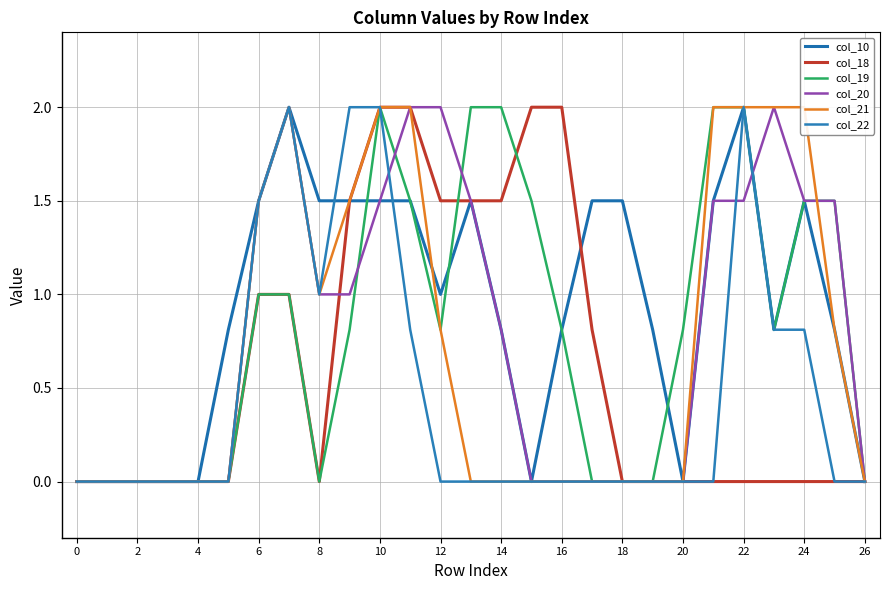

The col_19 series shows 0.5 at 20. True or false?

False